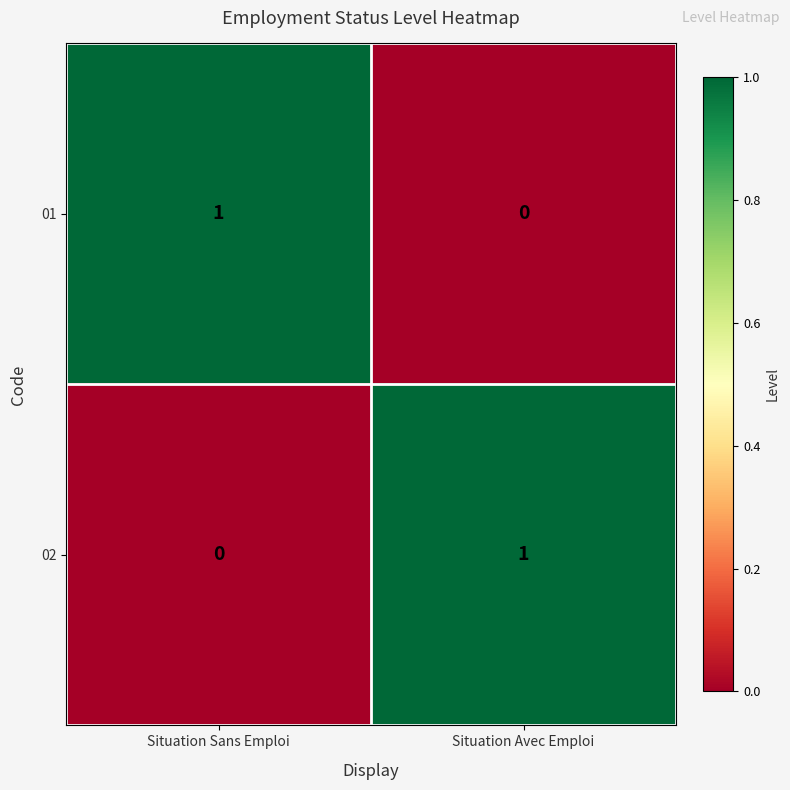

List the labels in order of 02 value, largest first.

Situation Avec Emploi, Situation Sans Emploi